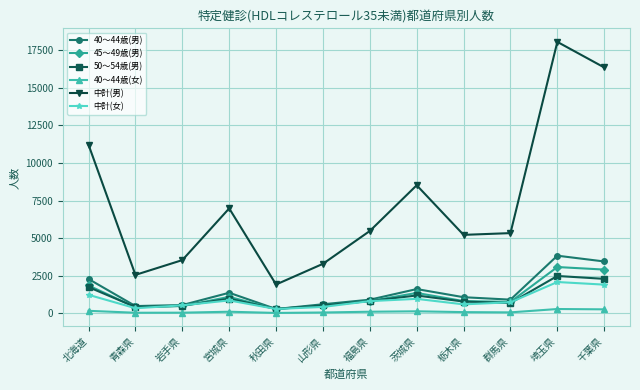

What is the label of the 4th point from the right?

栃木県